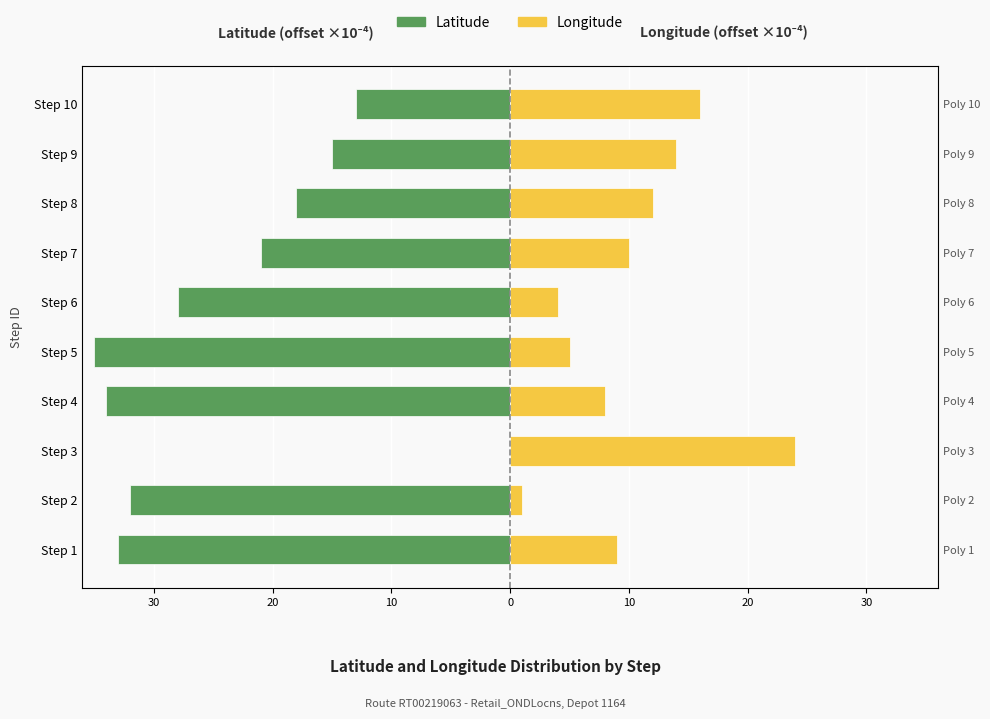

The Latitude series shows -53.4 at Step 2. True or false?

False